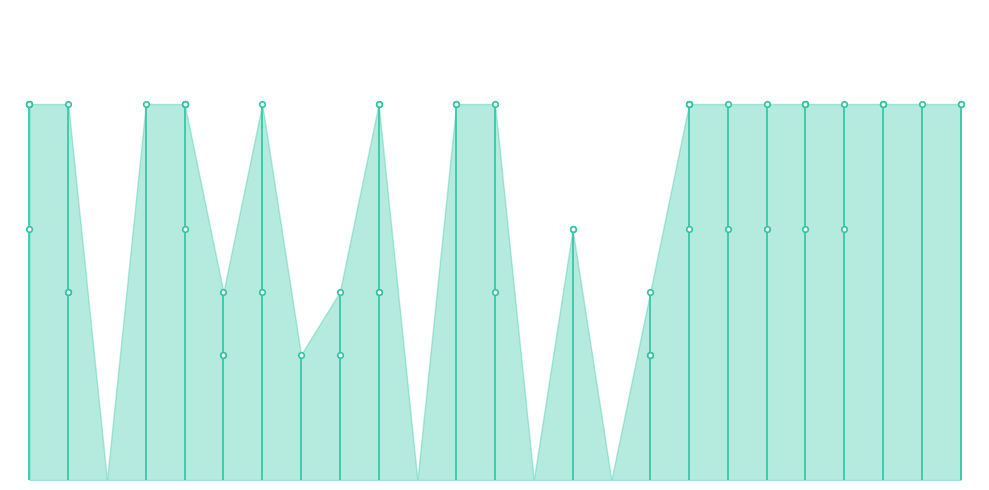

True or false: negative_L24.bmp has more than 1 points higher than both neighbors.

True